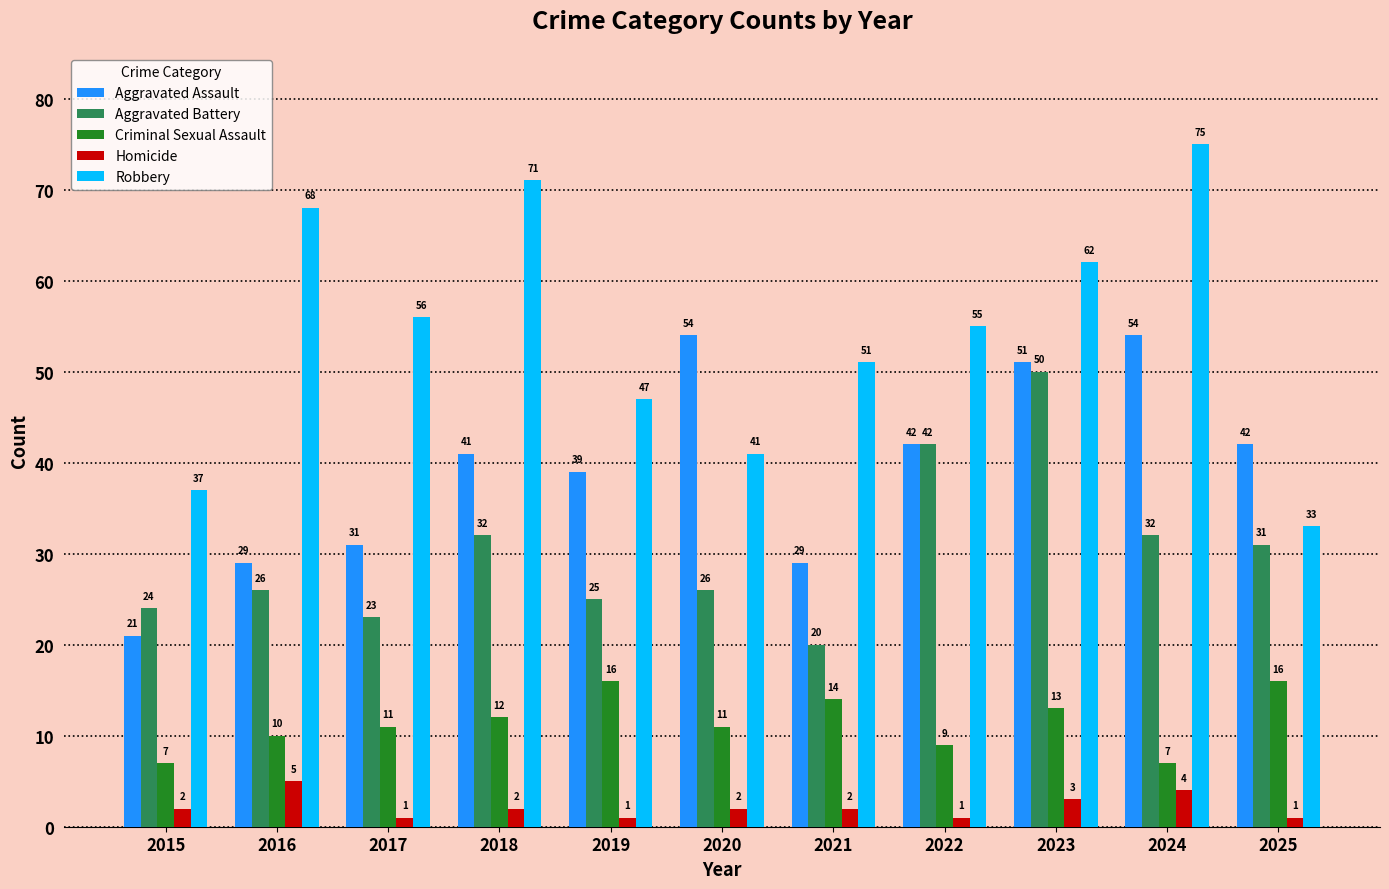

Which series has the largest total across all categories?

Robbery